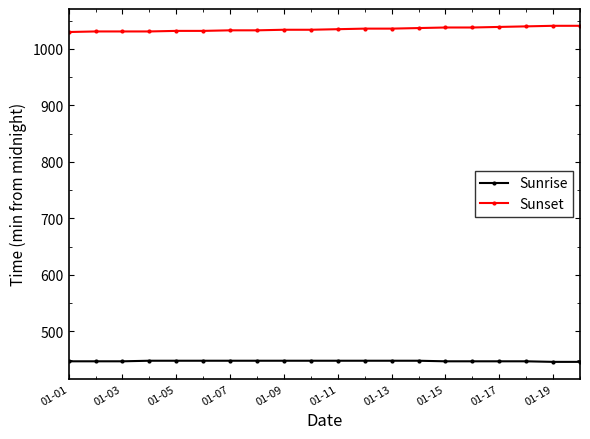

What is the greatest value displayed?

1041